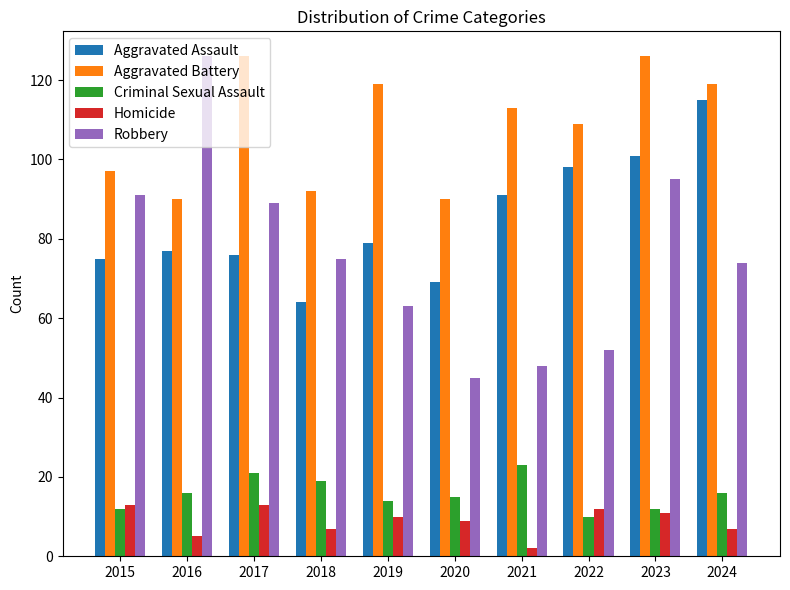

Reading left to right, list all the values displayed in this chart.

Aggravated Assault: 75	77	76	64	79	69	91	98	101	115
Aggravated Battery: 97	90	126	92	119	90	113	109	126	119
Criminal Sexual Assault: 12	16	21	19	14	15	23	10	12	16
Homicide: 13	5	13	7	10	9	2	12	11	7
Robbery: 91	126	89	75	63	45	48	52	95	74